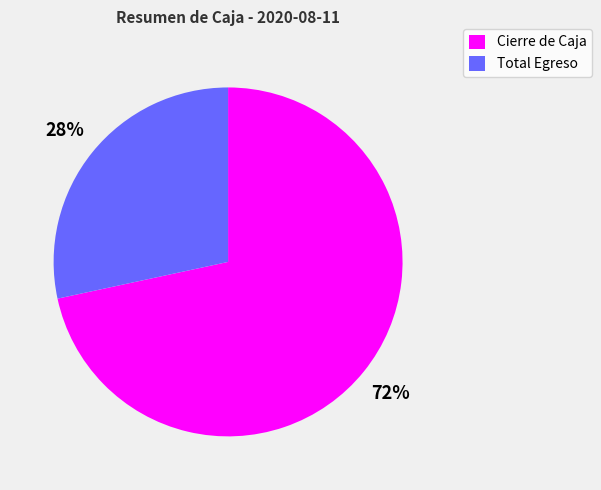

To the nearest percent, what portion does Cierre de Caja represent?

72%